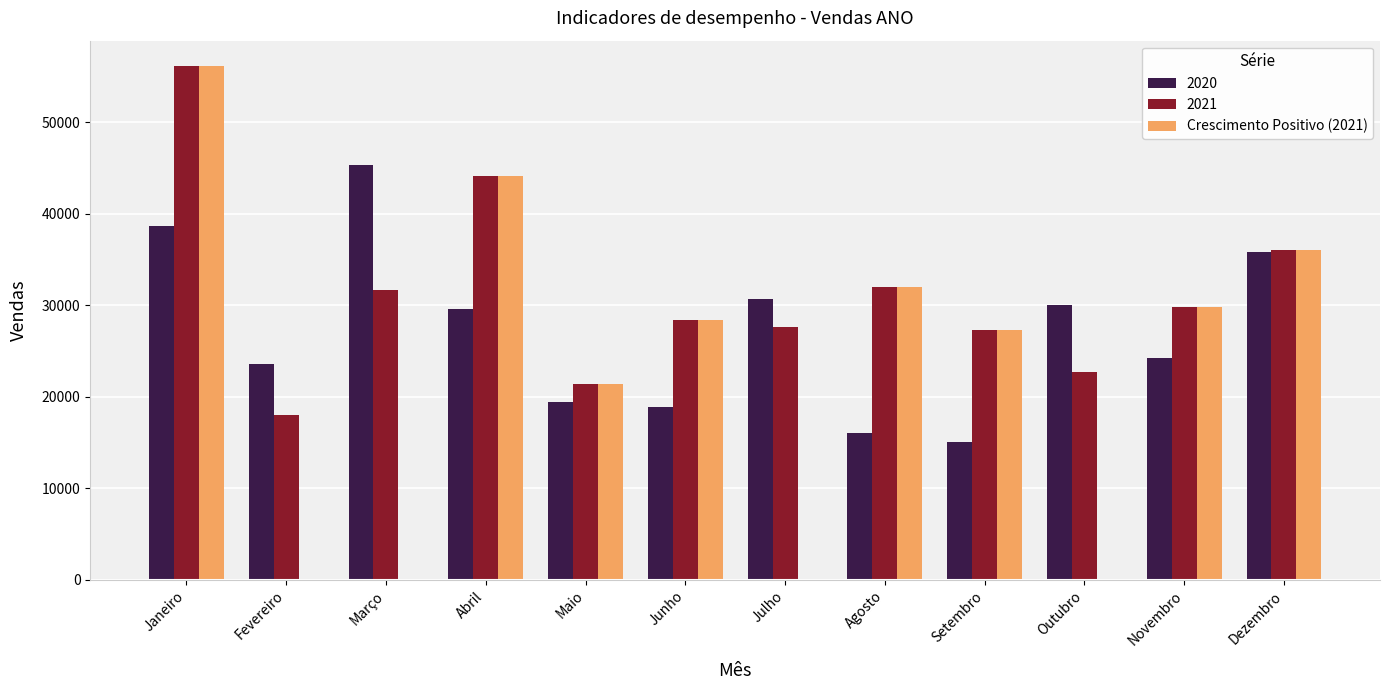

What is the sum of all 2021 values?

375167